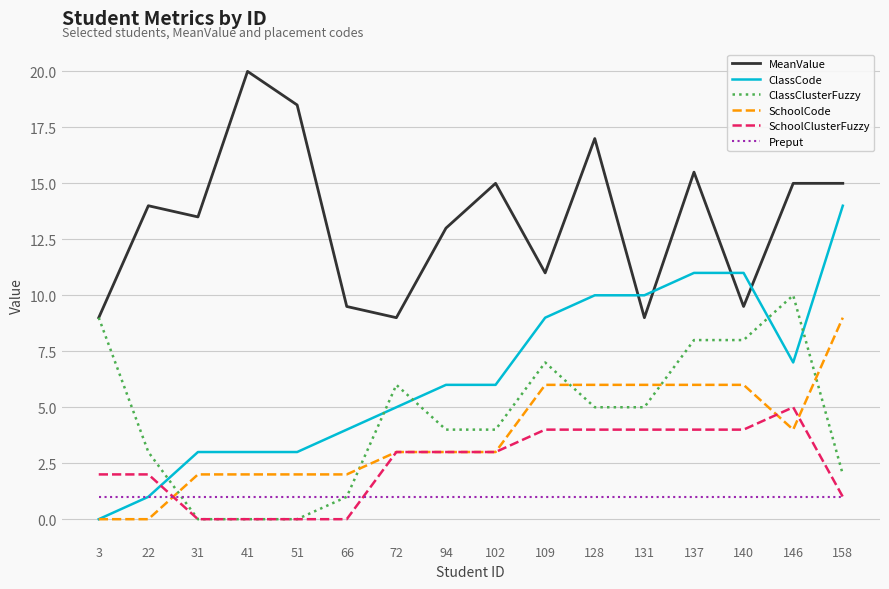

How many lines are shown in the chart?

6